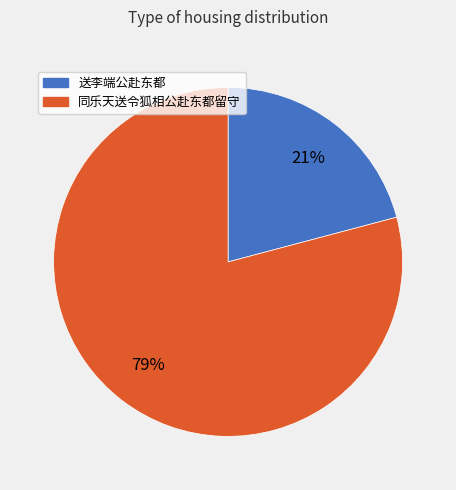

How many slices are in this pie chart?

2